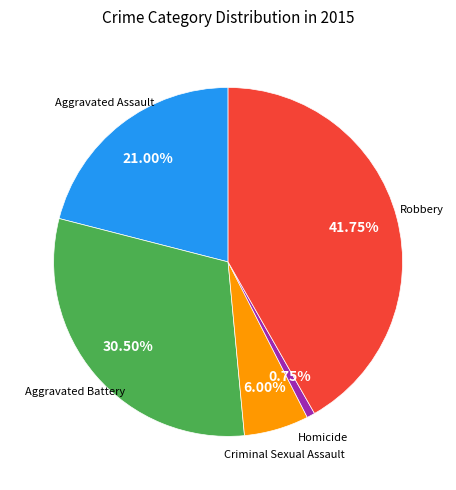

Count the number of slices in the pie.

5